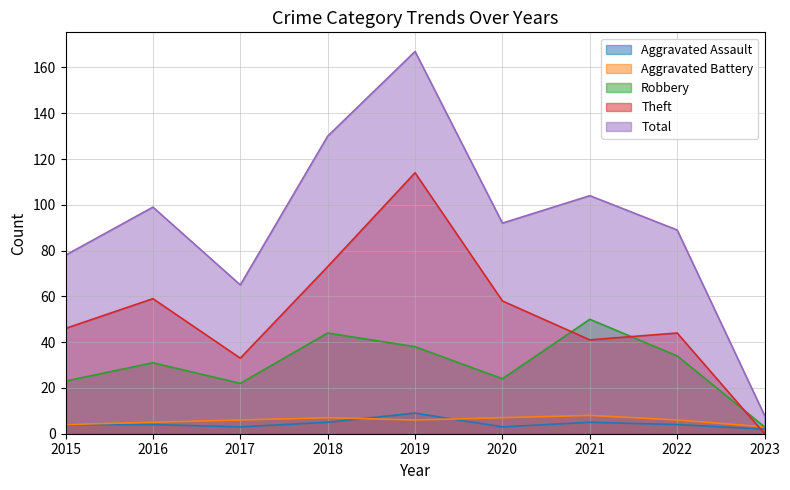

How many lines are shown in the chart?

5